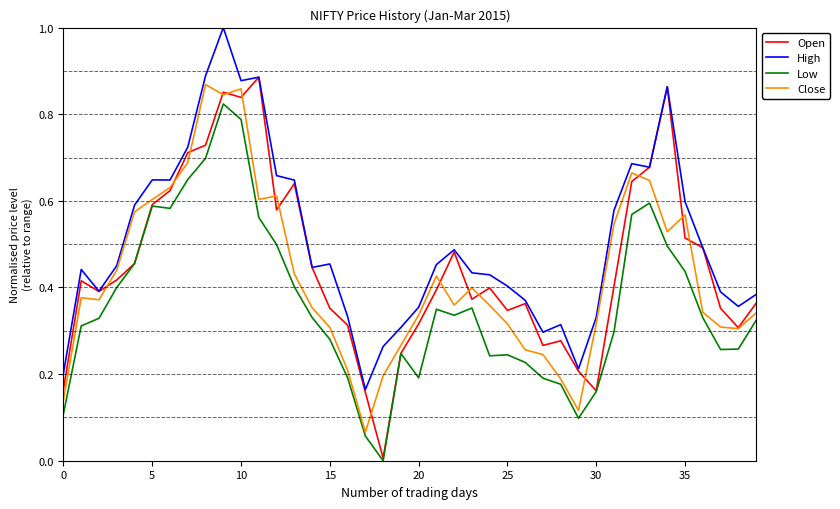

How many interior local peaks does the Open series have?

9